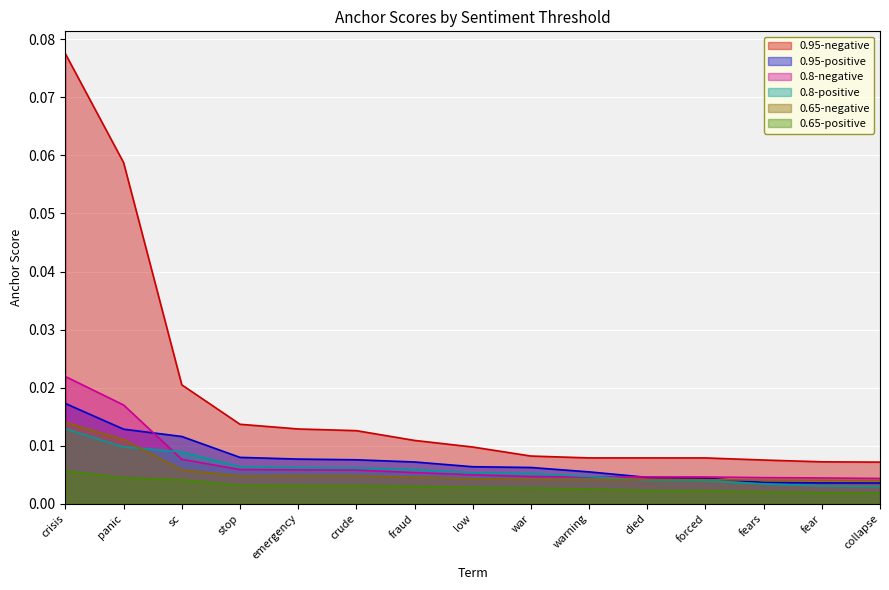

Between crisis and collapse, which is larger?

crisis